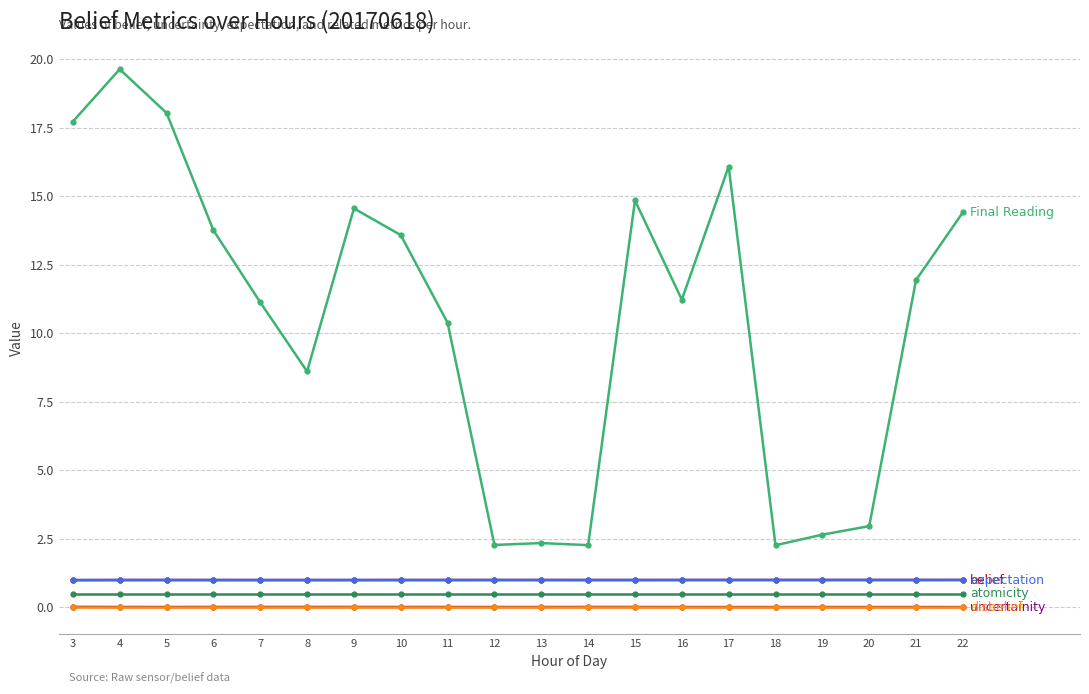

At which category does the chart reach its peak across all series?

4